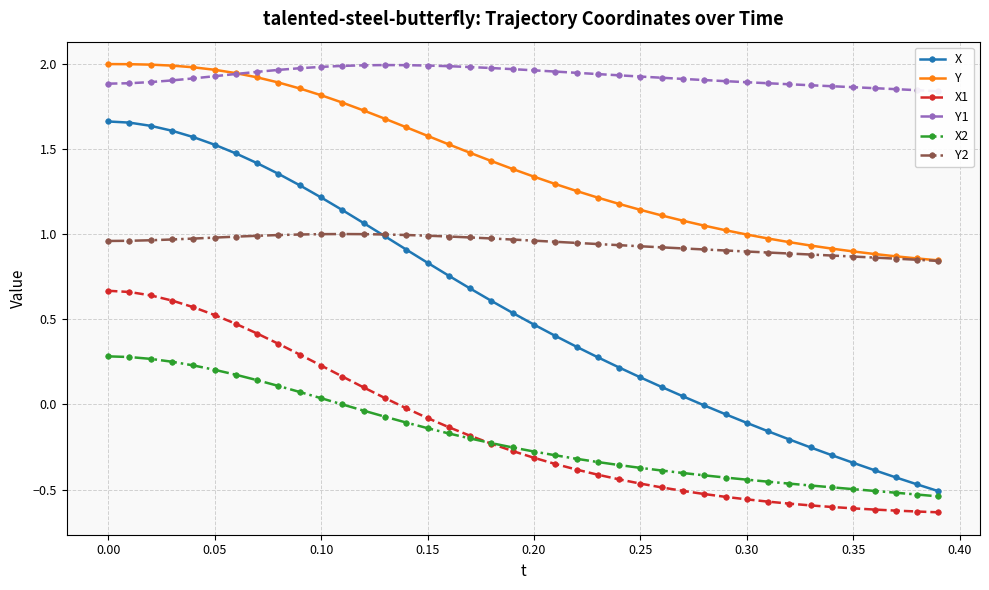

True or false: X has a value of -0.1 at 0.30.

True